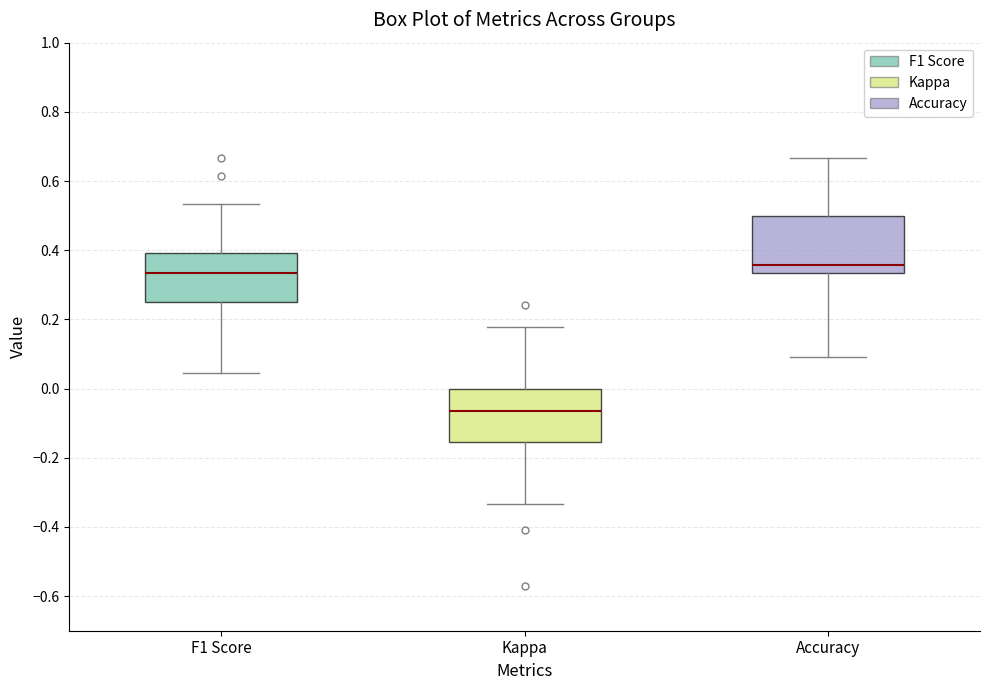

Where does the median line of the box for Kappa sit on the y-axis? The values are not printed on the chart, so give them approximately, as read against the axis.

-0.06